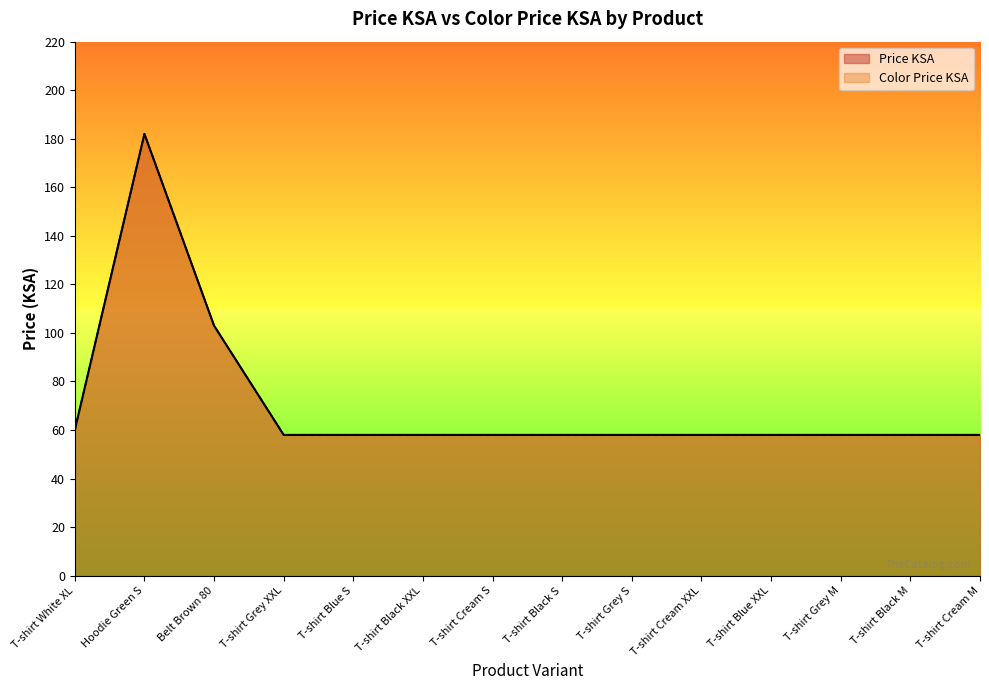

At how many categories does at least one series exceed 156?

1